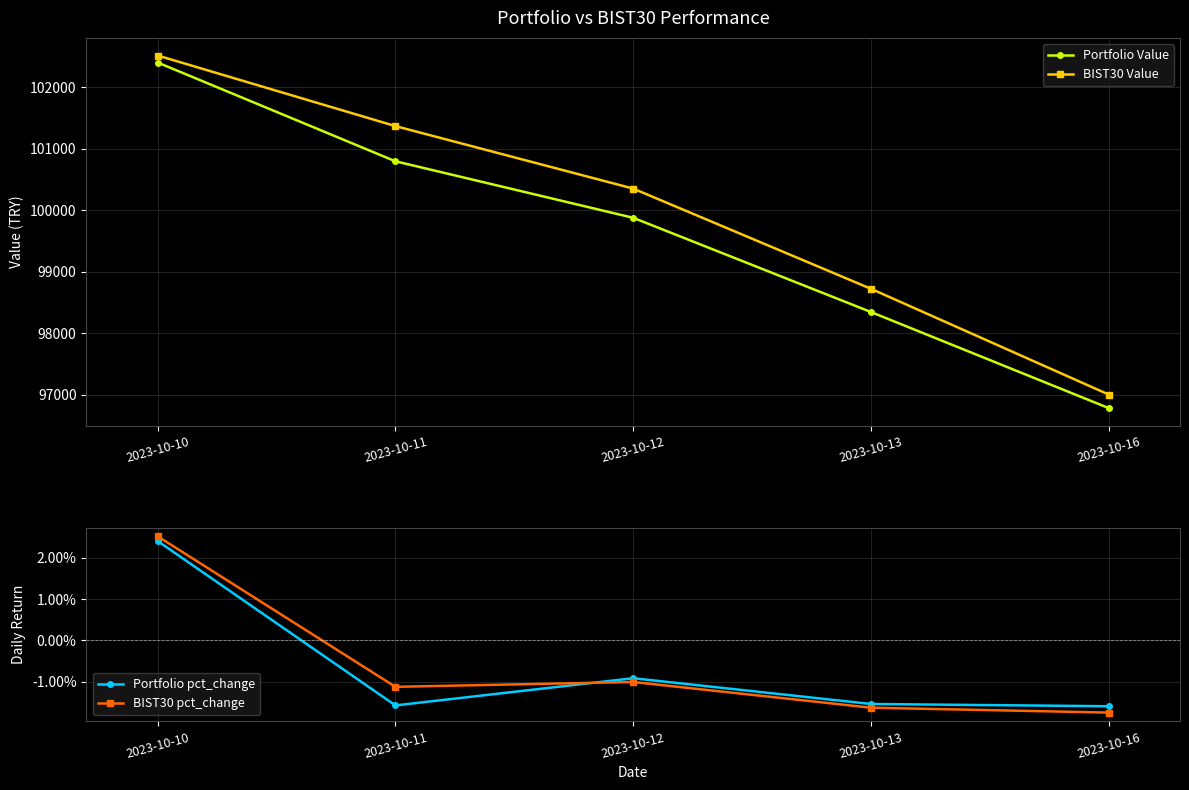

Which series changed the most between 2023-10-11 and 2023-10-16?

BIST30 Value